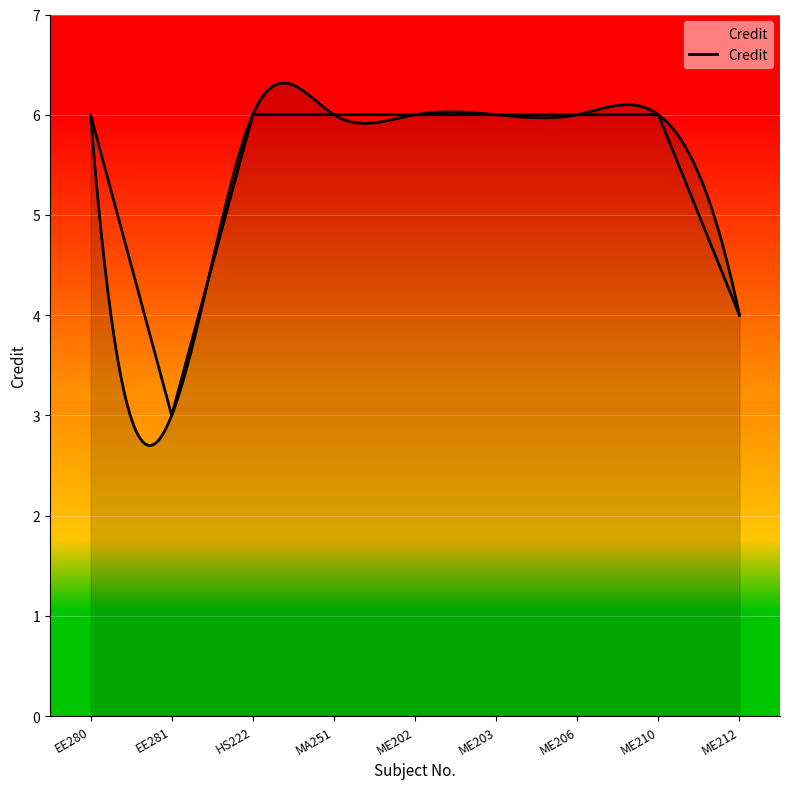

Reading left to right, what are all the values shown in this chart?

EE280=6	EE281=3	HS222=6	MA251=6	ME202=6	ME203=6	ME206=6	ME210=6	ME212=4